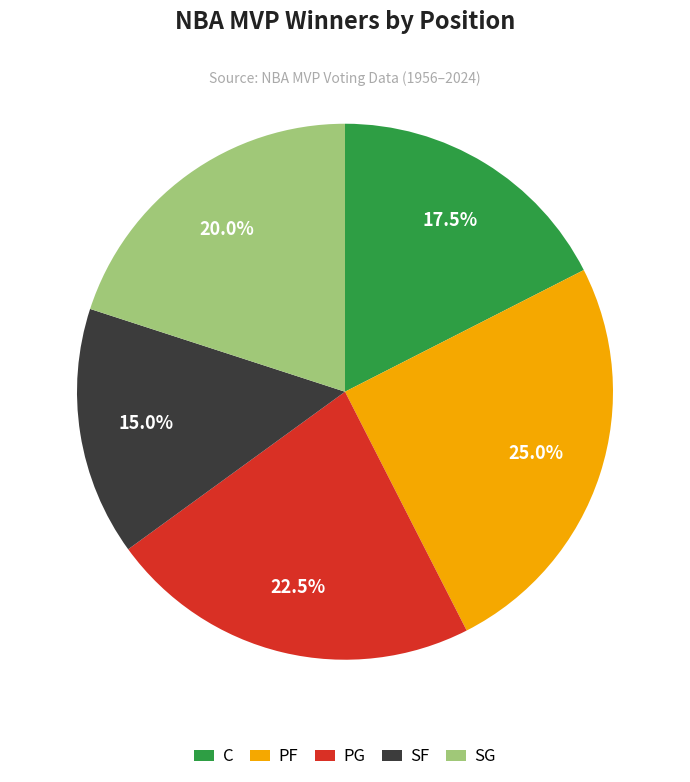

Combined, what portion of the pie is SG and C?

37.5%